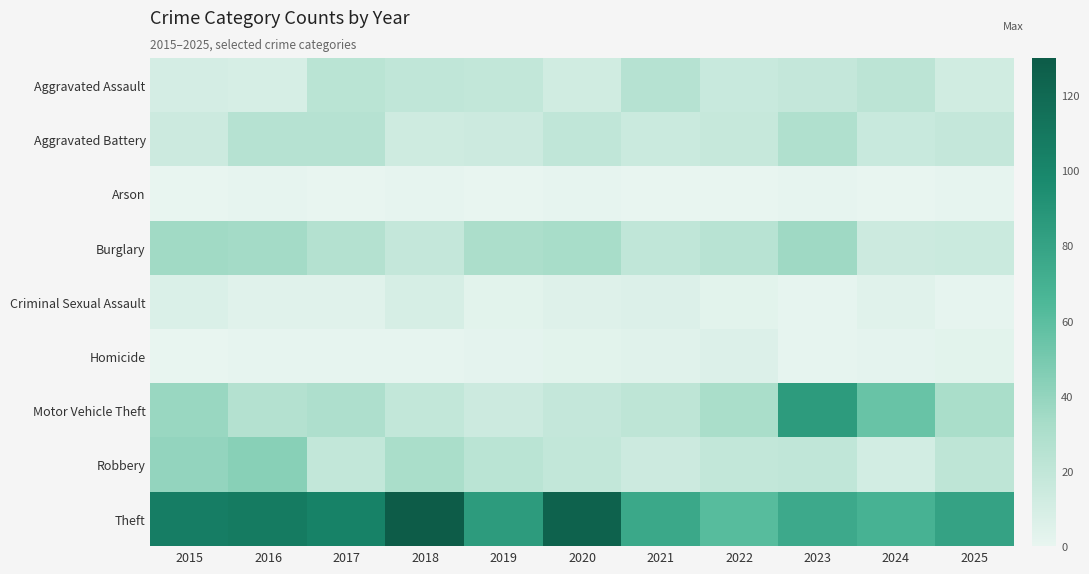

Reading left to right, what are all the values shown in this chart?

Aggravated Assault: 2015=10	2016=9	2017=23	2018=20	2019=19	2020=12	2021=25	2022=16	2023=18	2024=22	2025=12
Aggravated Battery: 2015=14	2016=25	2017=25	2018=13	2019=14	2020=20	2021=15	2022=17	2023=28	2024=16	2025=18
Arson: 2015=0	2016=1	2017=0	2018=1	2019=0	2020=1	2021=0	2022=0	2023=1	2024=0	2025=1
Burglary: 2015=35	2016=34	2017=26	2018=18	2019=30	2020=32	2021=20	2022=24	2023=36	2024=14	2025=15
Criminal Sexual Assault: 2015=7	2016=4	2017=4	2018=9	2019=3	2020=5	2021=6	2022=3	2023=1	2024=4	2025=1
Homicide: 2015=0	2016=1	2017=1	2018=1	2019=2	2020=3	2021=4	2022=6	2023=1	2024=2	2025=3
Motor Vehicle Theft: 2015=38	2016=26	2017=29	2018=19	2019=14	2020=18	2021=21	2022=31	2023=85	2024=55	2025=31
Robbery: 2015=40	2016=44	2017=19	2018=31	2019=23	2020=19	2021=14	2022=19	2023=20	2024=11	2025=21
Theft: 2015=106	2016=108	2017=103	2018=130	2019=85	2020=125	2021=76	2022=61	2023=75	2024=69	2025=80